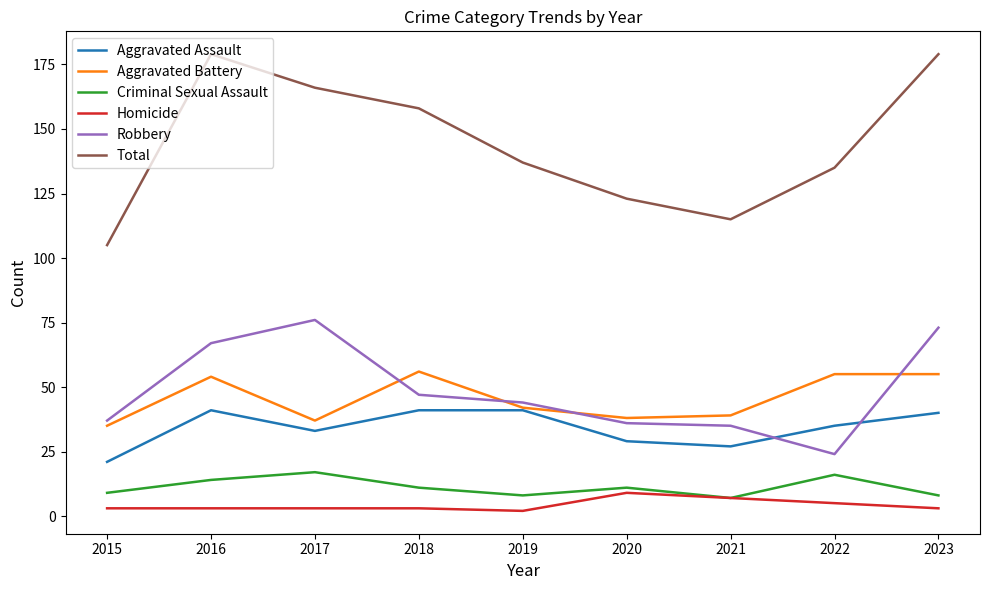

True or false: Criminal Sexual Assault and Total cross at least once.

False